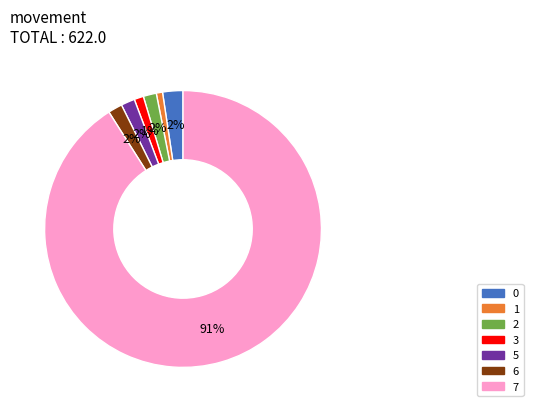

Which category has the biggest portion of the pie?

7